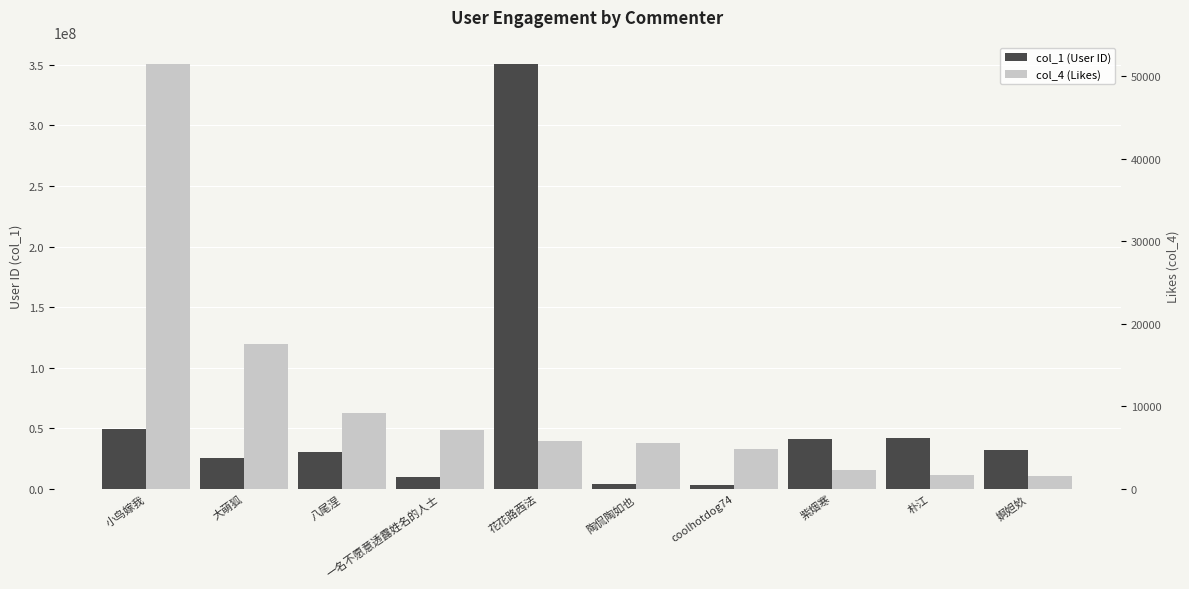

Which series has the largest total across all categories?

col_1 (User ID)